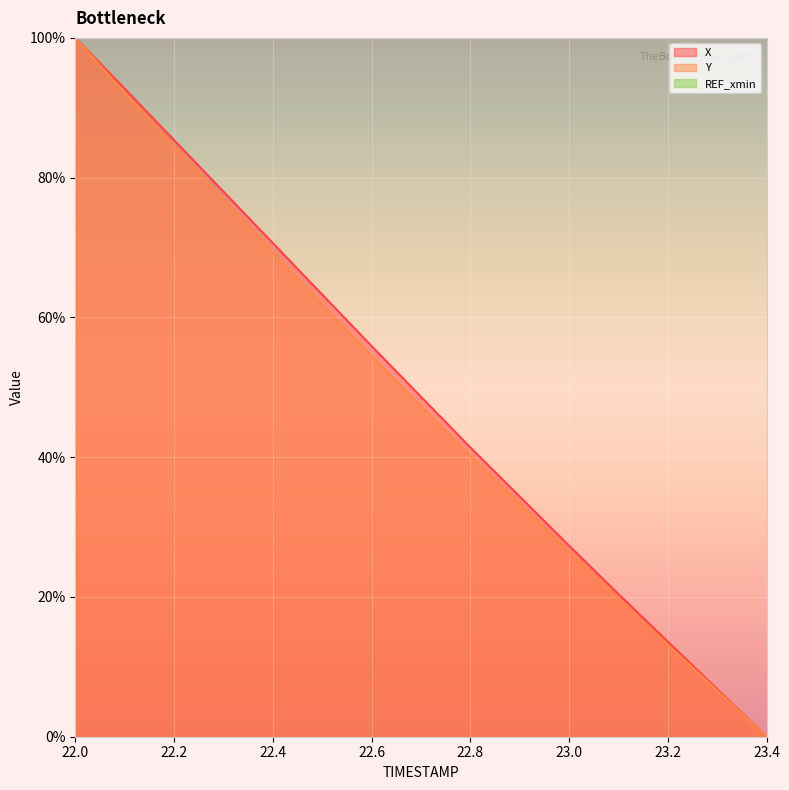

What is the sum of all Y values?

725.9